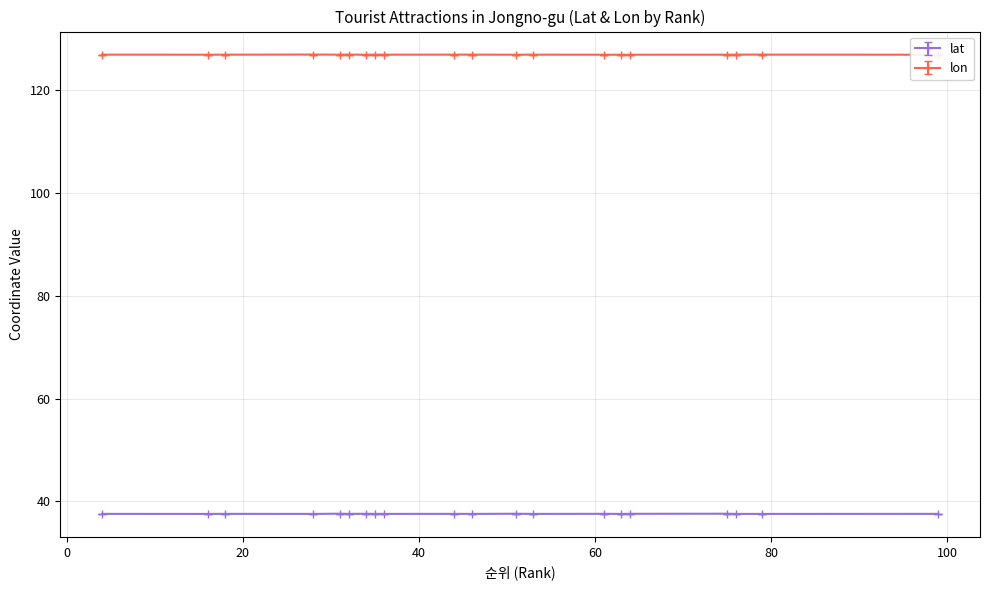

How many data points does each series have?

20